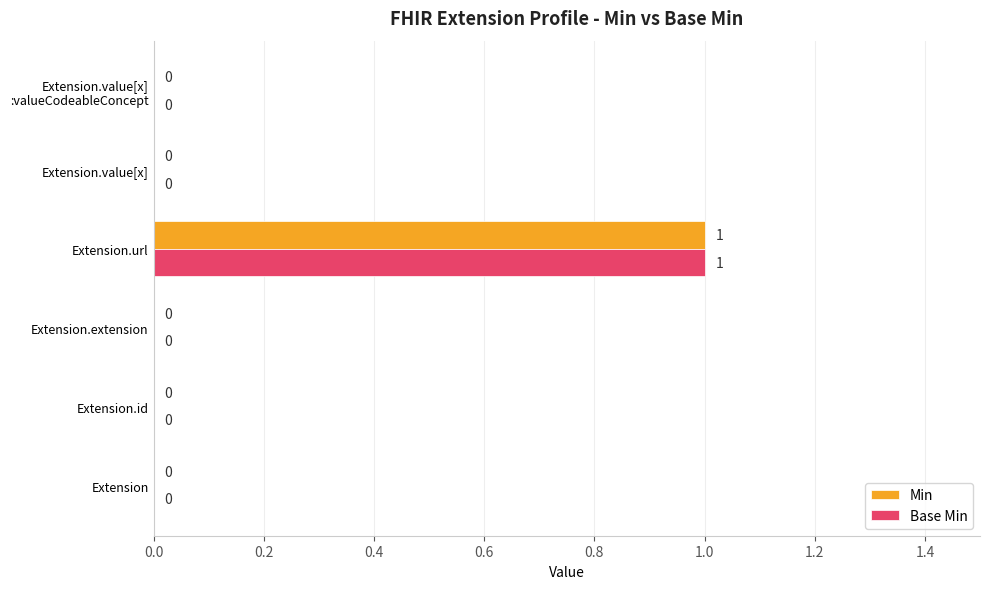

The value of Min at Extension.value[x] is 0. True or false?

True